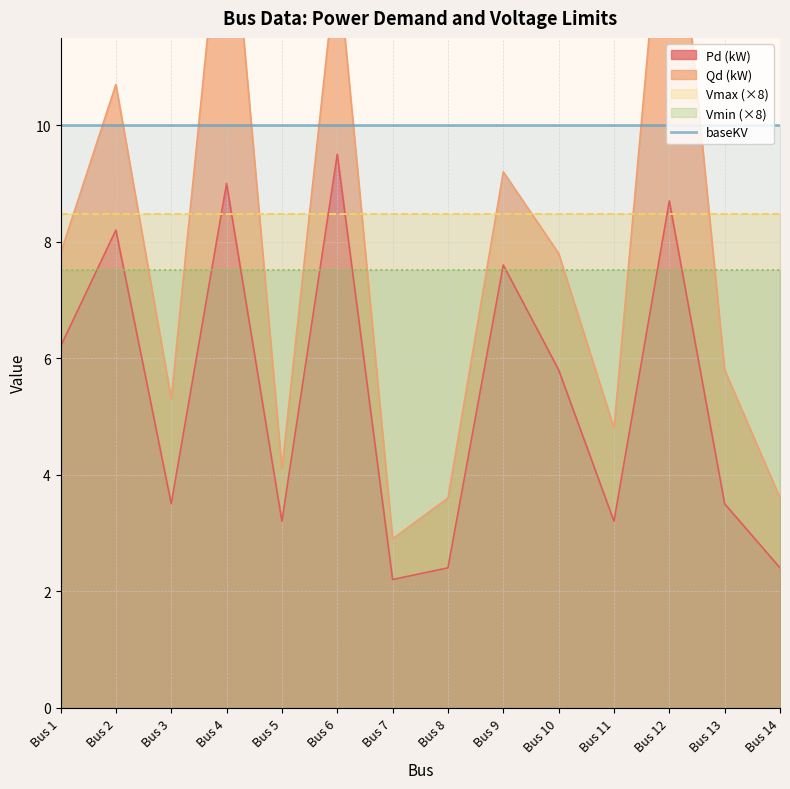

What is the approximate value of baseKV at Bus 11?

10.0